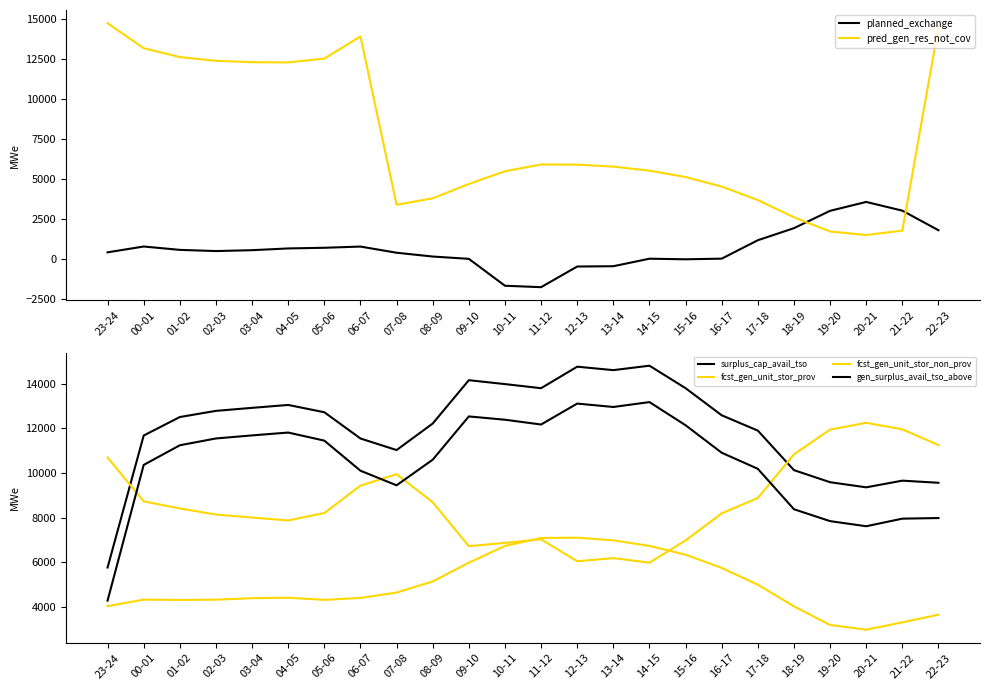

What is the total value across all series at 00-01?

49022